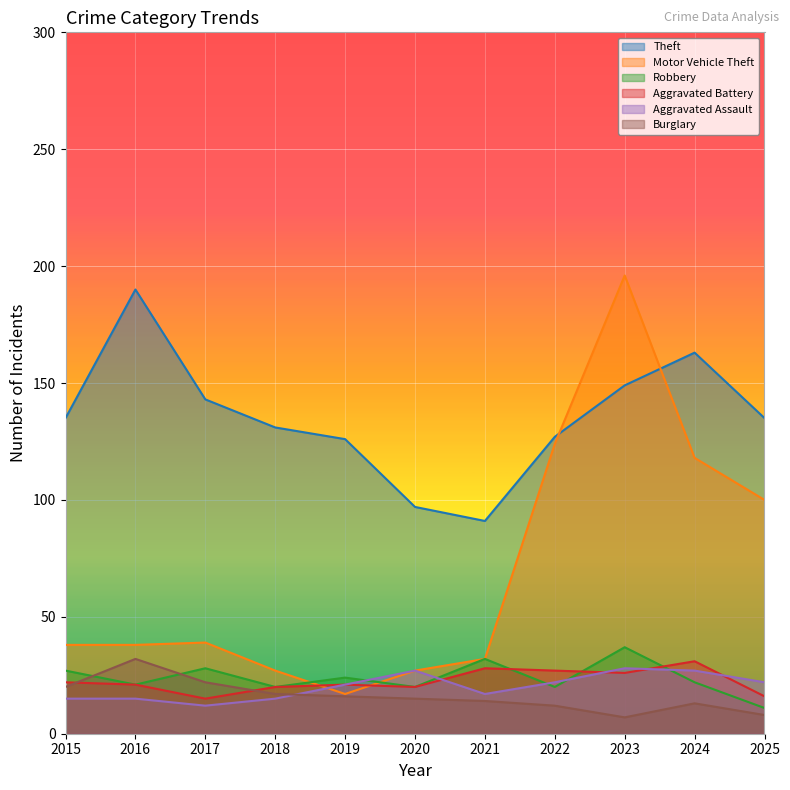

What is the minimum value for Aggravated Battery?

15